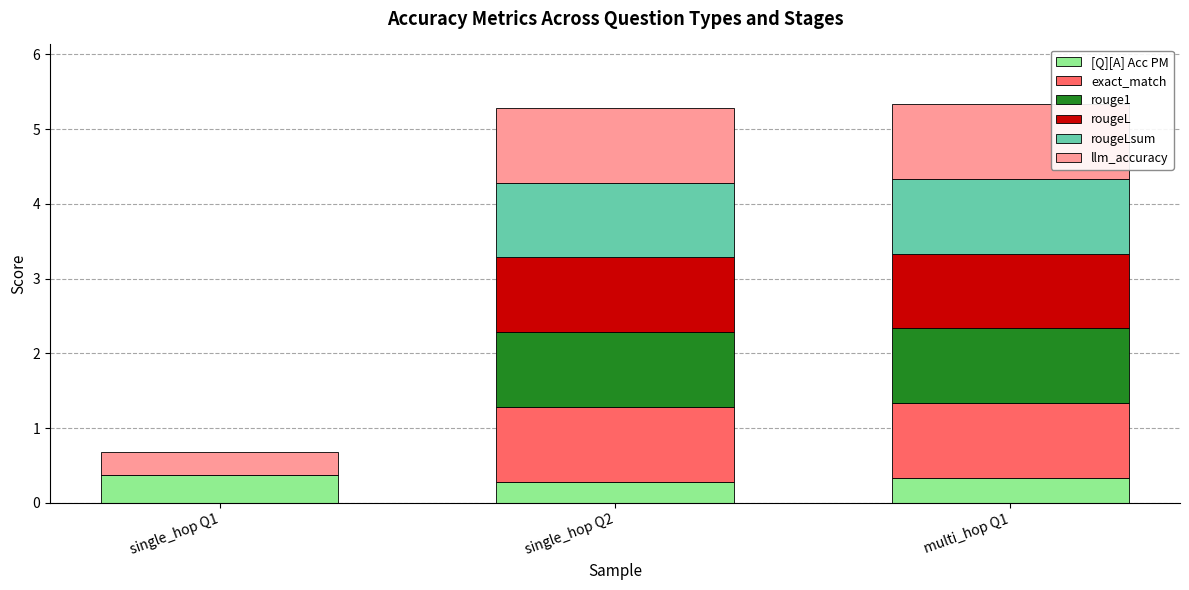

Reading left to right, list the values for the [Q][A] Acc PM series.

single_hop Q1=0.4	single_hop Q2=0.3	multi_hop Q1=0.3